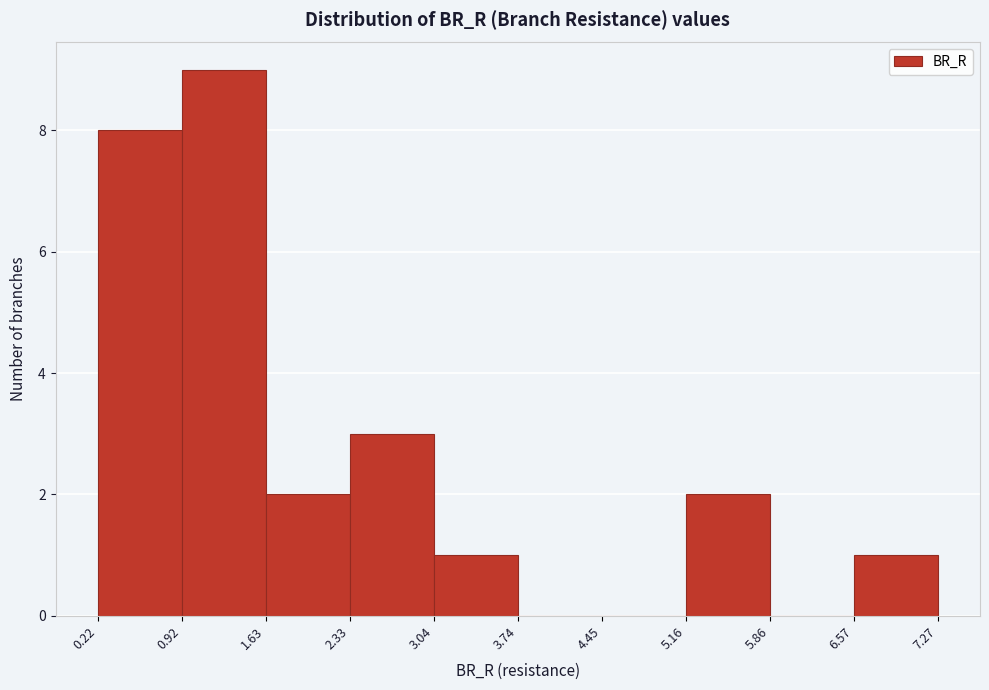

Reading left to right, list every bar in this chart as the range it spans on the x-axis followed by its height. The values are not printed on the chart, so give them approximately, as read against the axis.

0.22 to 0.92: 8
0.92 to 1.63: 9
1.63 to 2.33: 2
2.33 to 3.04: 3
3.04 to 3.74: 1
3.74 to 4.45: 0
4.45 to 5.16: 0
5.16 to 5.86: 2
5.86 to 6.57: 0
6.57 to 7.27: 1